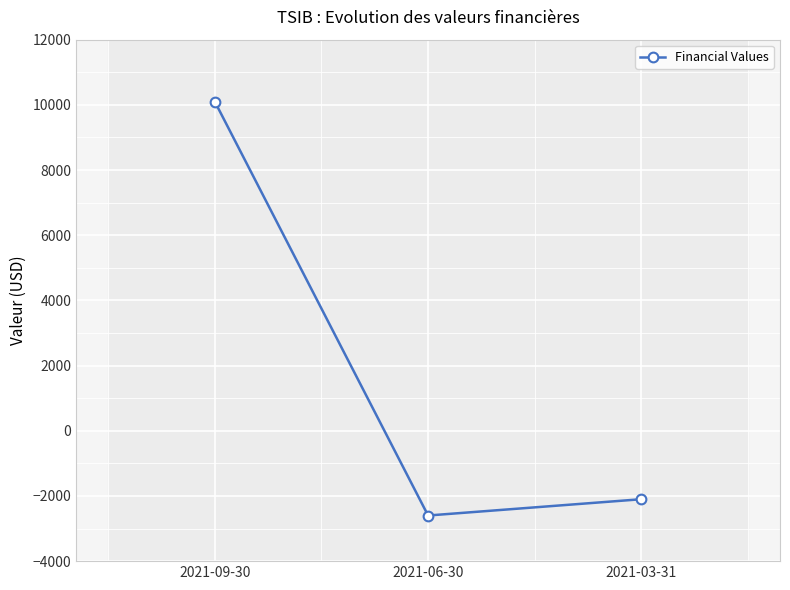

What is the label of the 1st point from the right?

2021-03-31